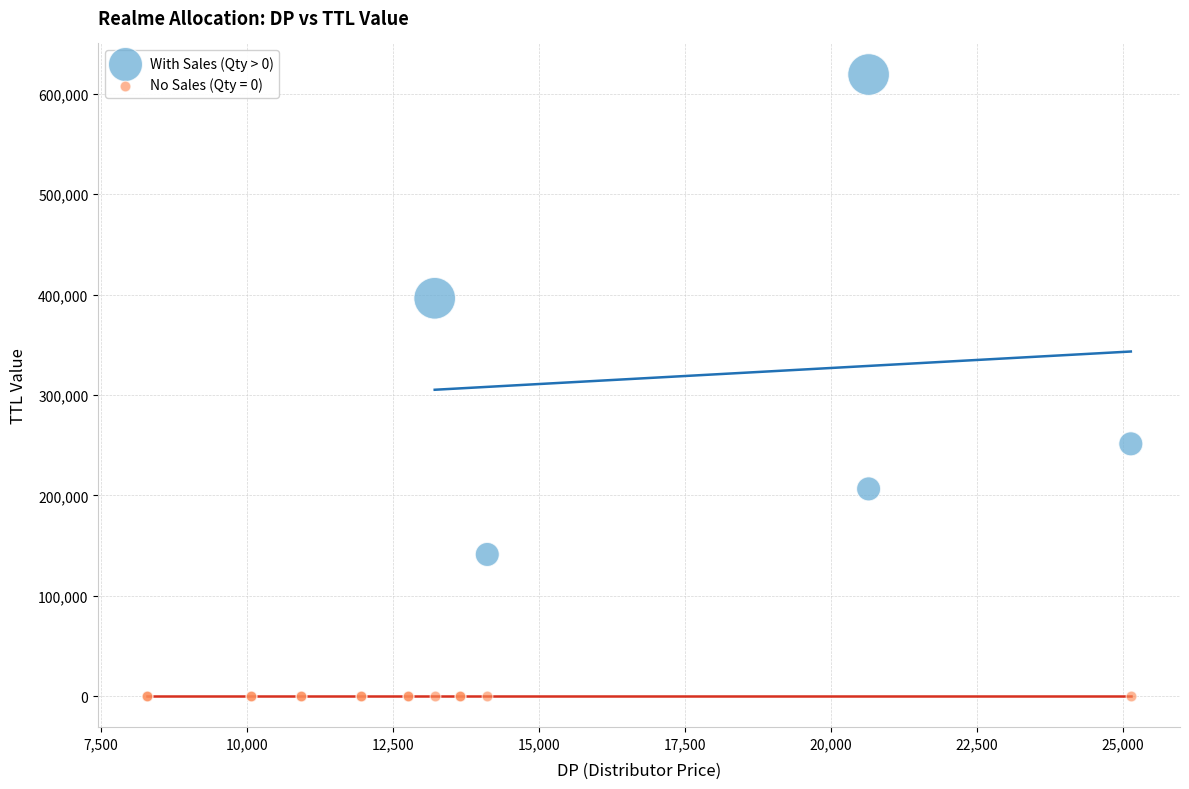

Which series reaches the minimum Y coordinate?

No Sales (Qty = 0)